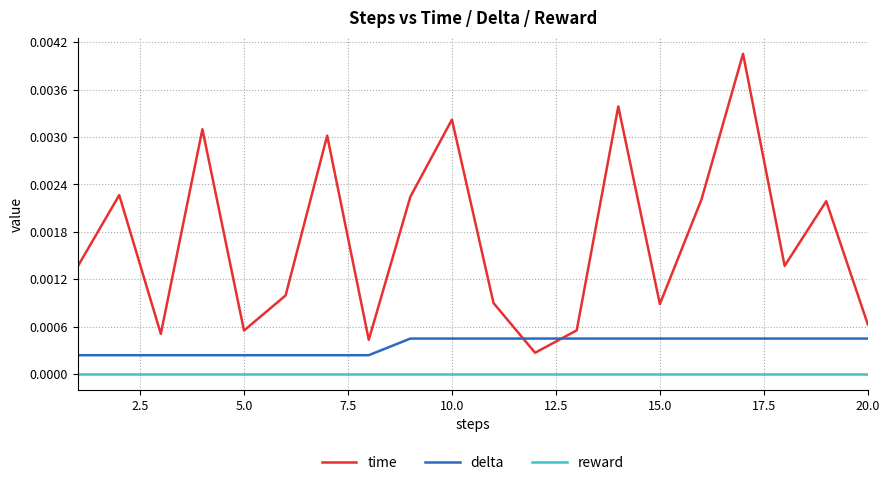

List the series in order of their overall mean, highest first.

time, delta, reward